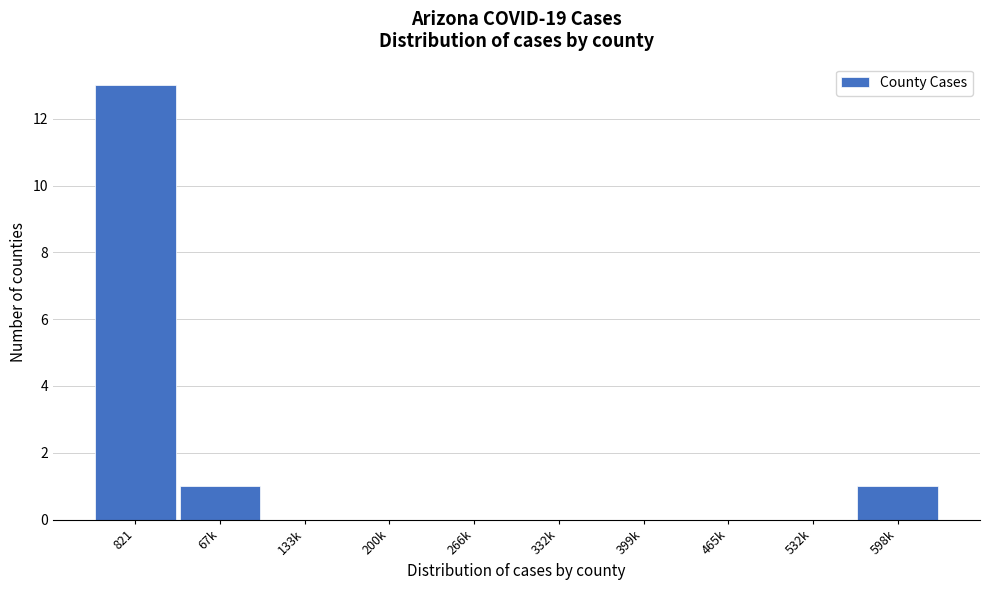

Reading right to left, what are all the values shown in this chart?

598k=1	532k=0	465k=0	399k=0	332k=0	266k=0	200k=0	133k=0	67k=1	821=13